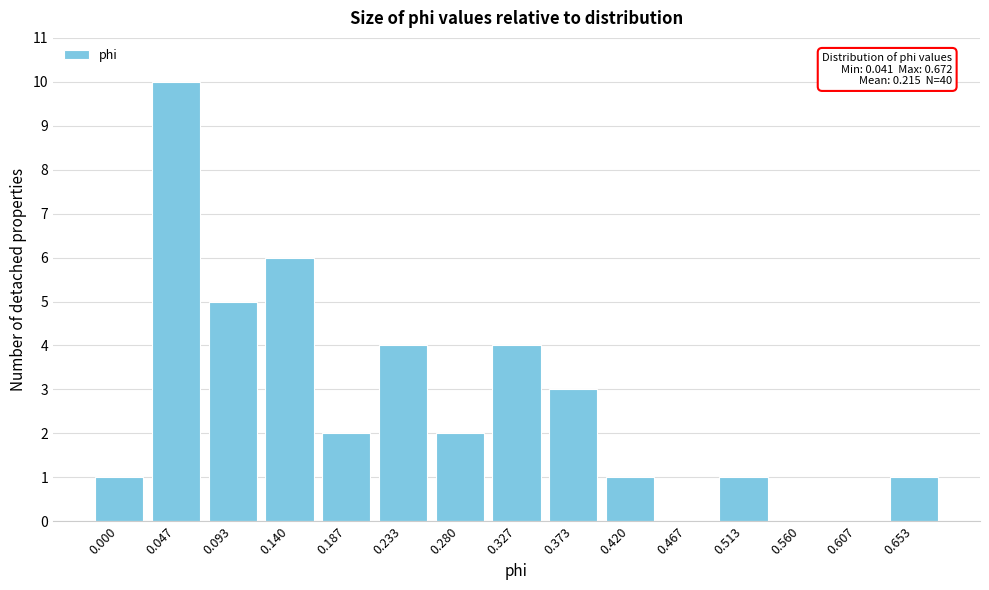

Reading left to right, list all the values displayed in this chart.

0.000=1	0.047=10	0.093=5	0.140=6	0.187=2	0.233=4	0.280=2	0.327=4	0.373=3	0.420=1	0.467=0	0.513=1	0.560=0	0.607=0	0.653=1